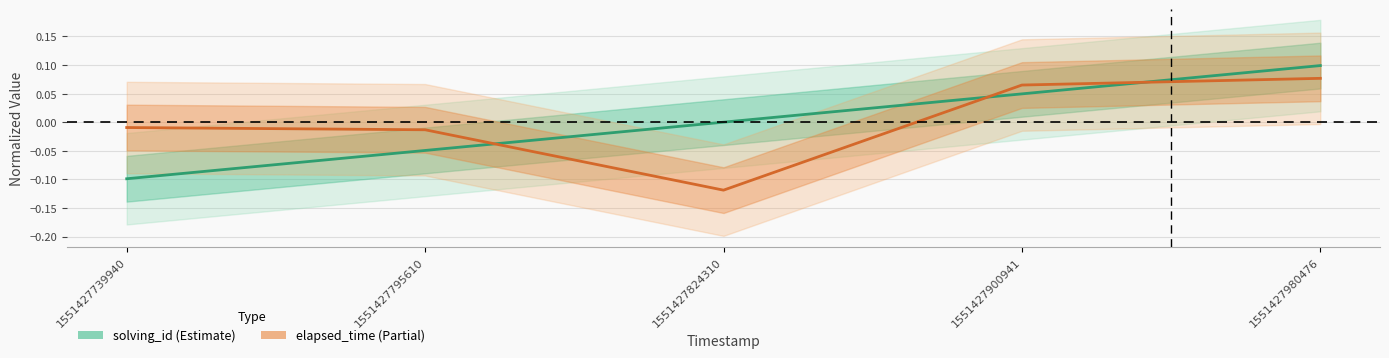

What is the total value across all series at 1551427980476?

0.2